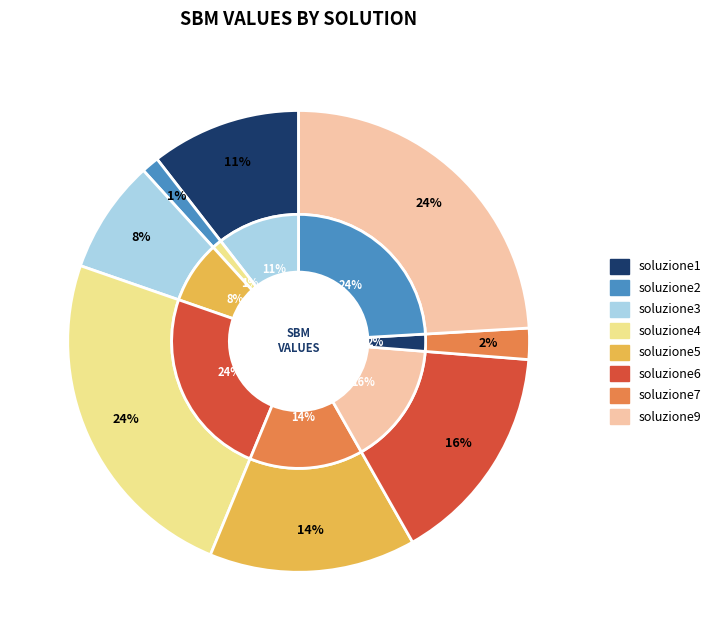

Is there a majority slice in this chart?

No